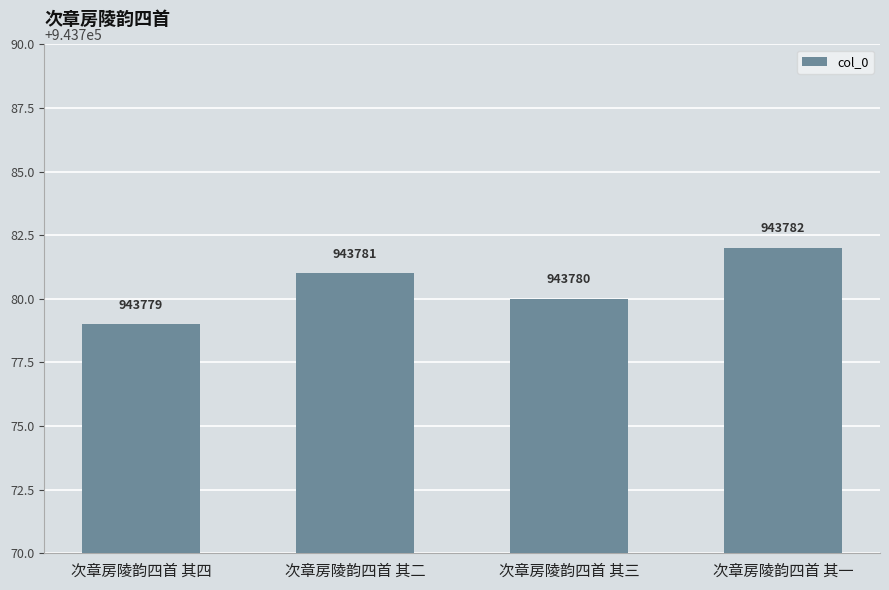

Is it true that the value at 次章房陵韵四首 其一 is 943782?

True